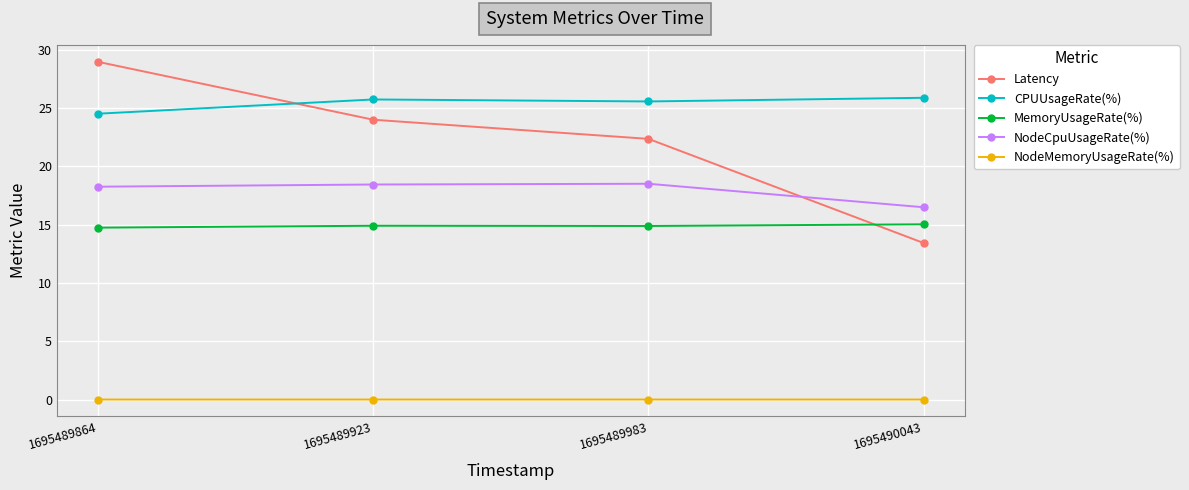

At which label does NodeCpuUsageRate(%) reach its minimum?

1695490043